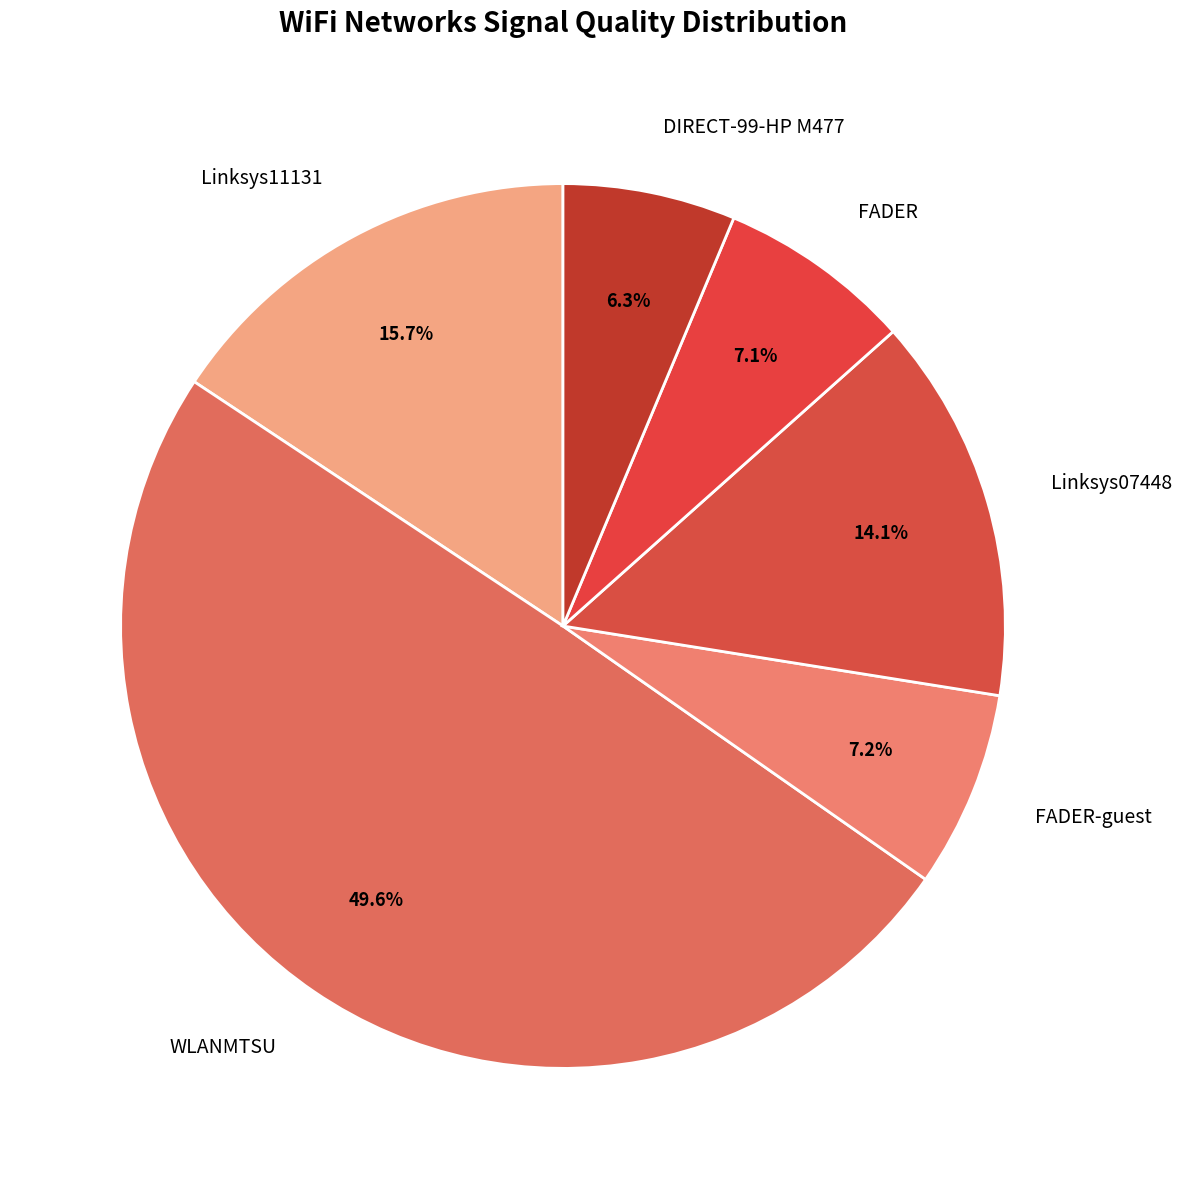

What percentage is the FADER slice, to the nearest percent?

7%